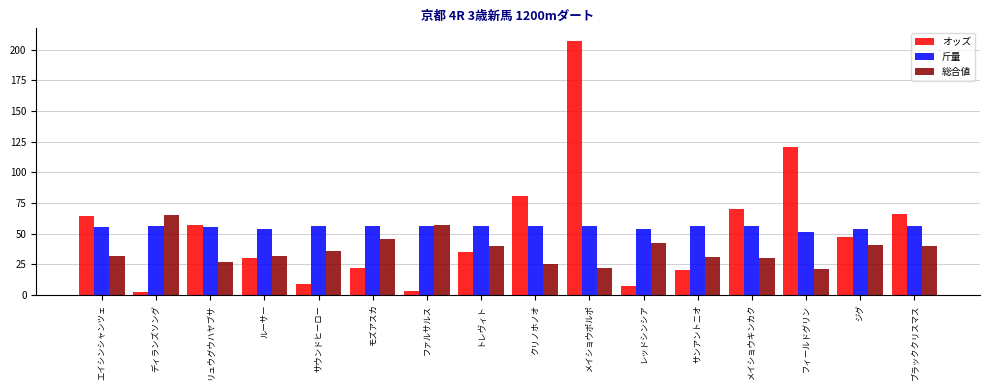

The 斤量 series shows 51.0 at フィールドグリン. True or false?

True